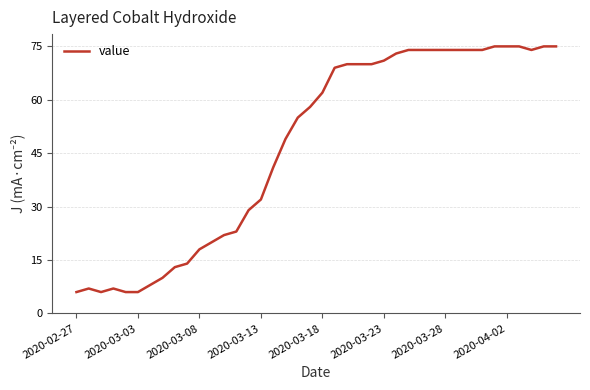

What is the smallest value displayed?

6